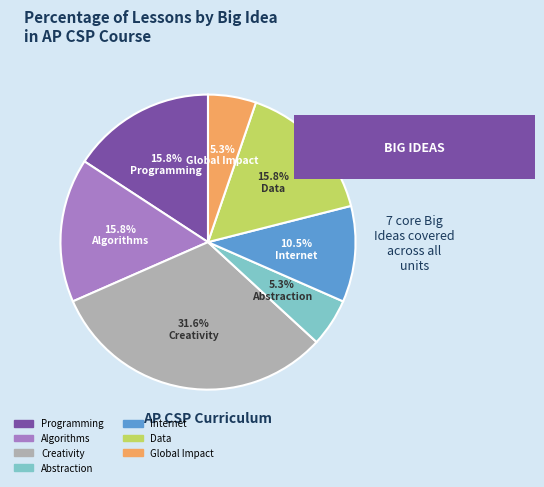

Approximately how many times larger is the value at Creativity compared to Abstraction?

6.0